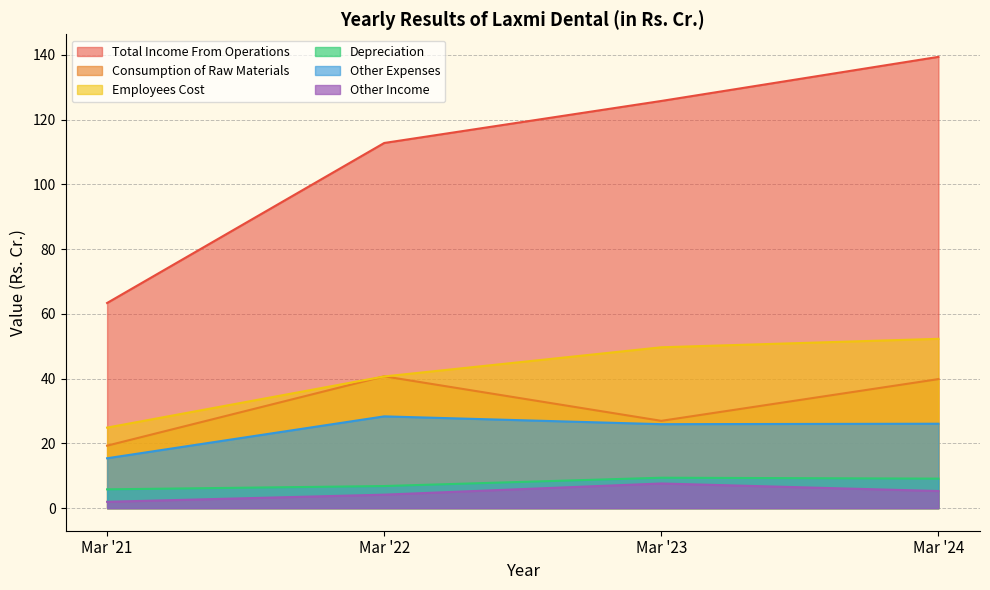

Rank the categories by Other Income value from lowest to highest.

Mar '21, Mar '22, Mar '24, Mar '23